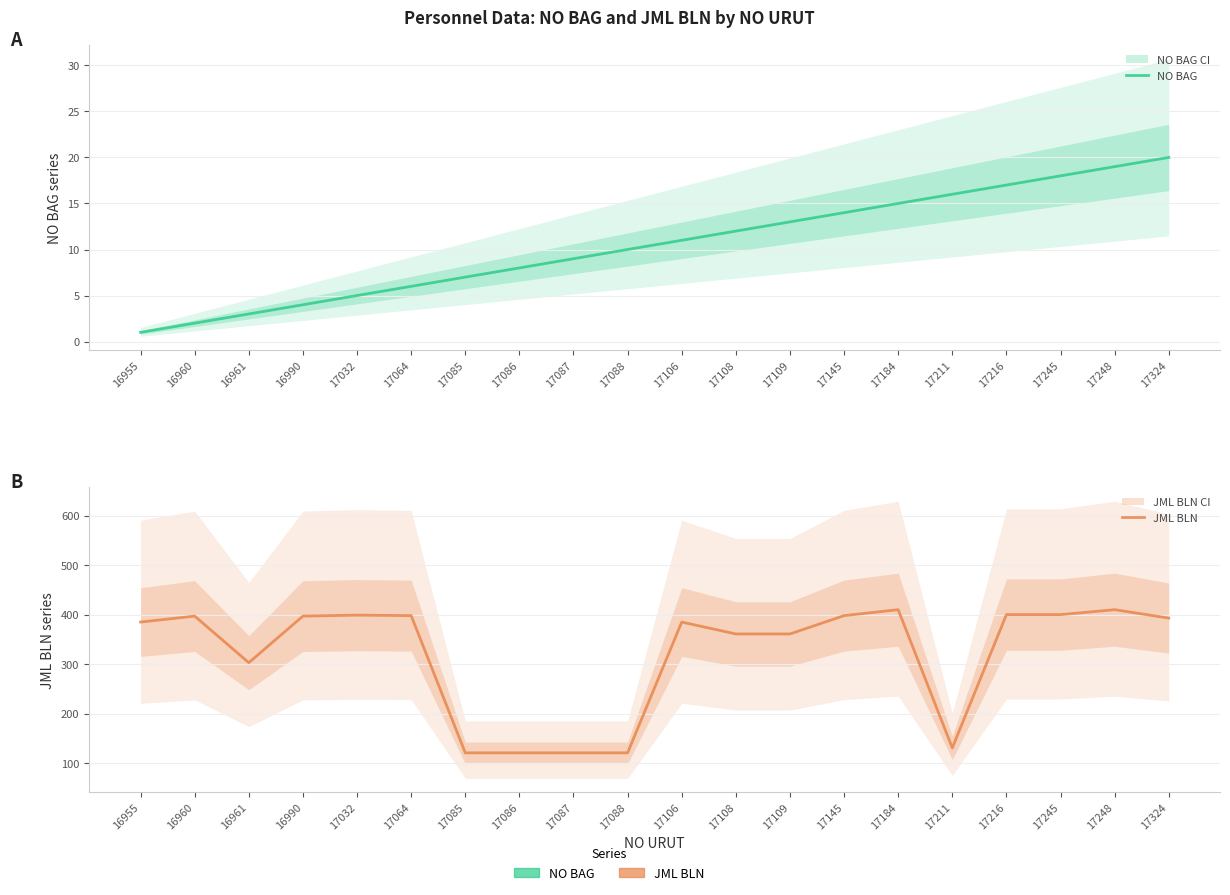

True or false: JML BLN has a value of 45 at 17085.

False